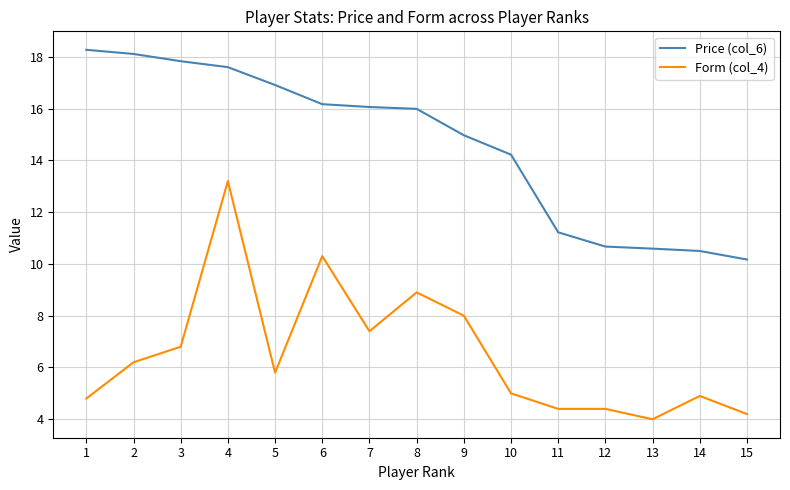

At which label does Form (col_4) first exceed 5?

2